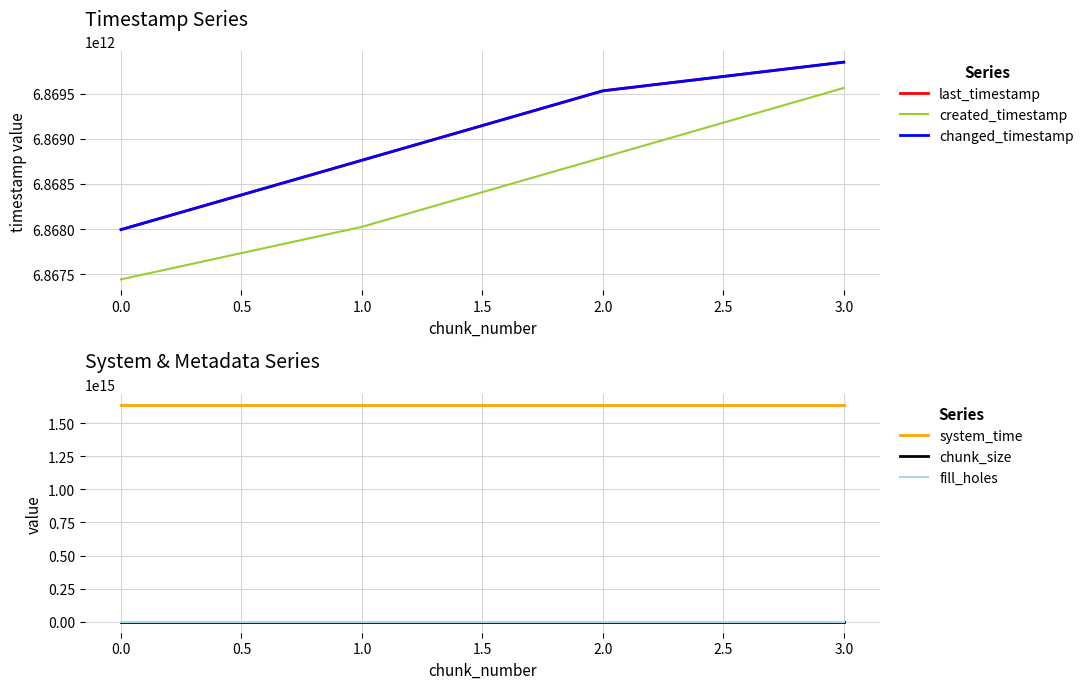

How many data points in created_timestamp are above 6868793730084?

1